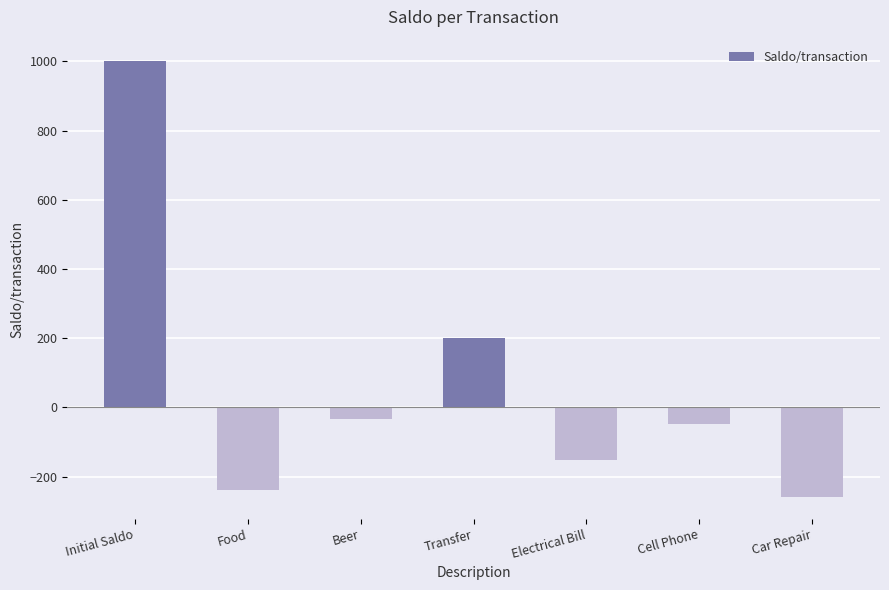

Does the chart contain any negative values?

Yes